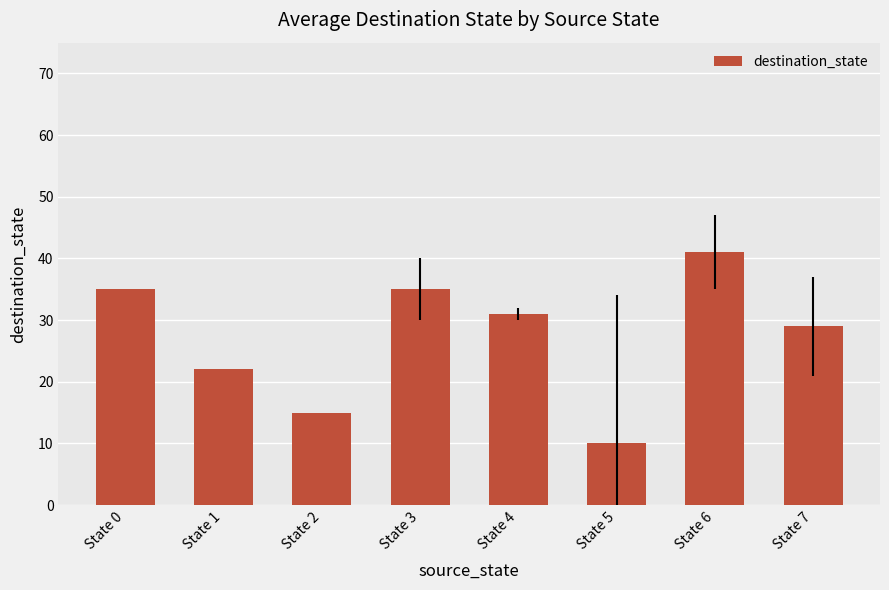

Are the bars grouped side by side (vs. stacked)?

No